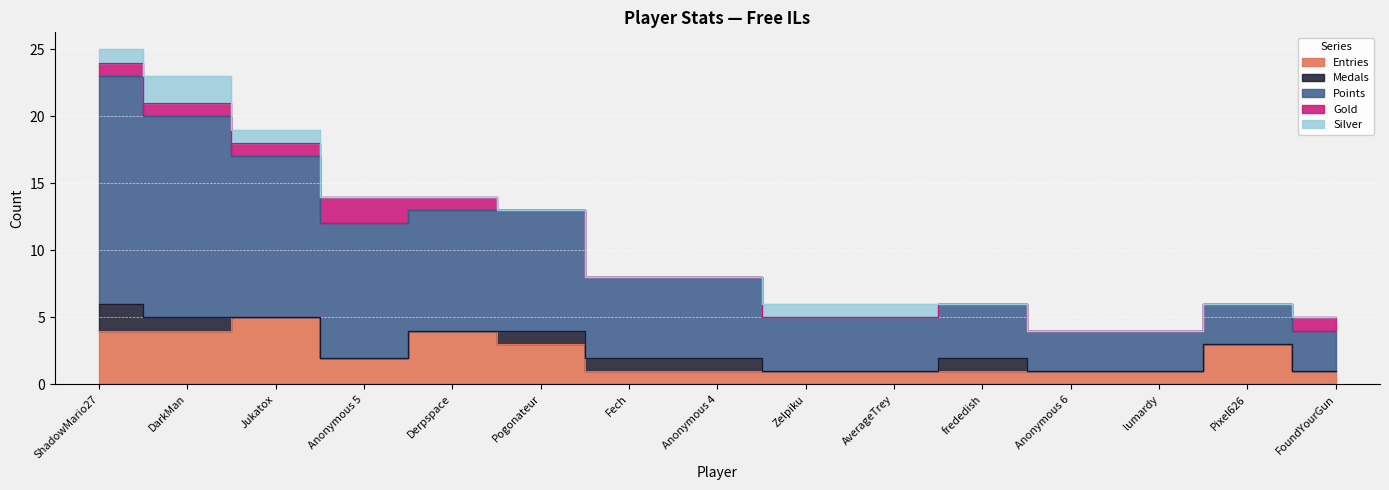

What is the sum of the Points values at Jukatox and Anonymous 6?

15